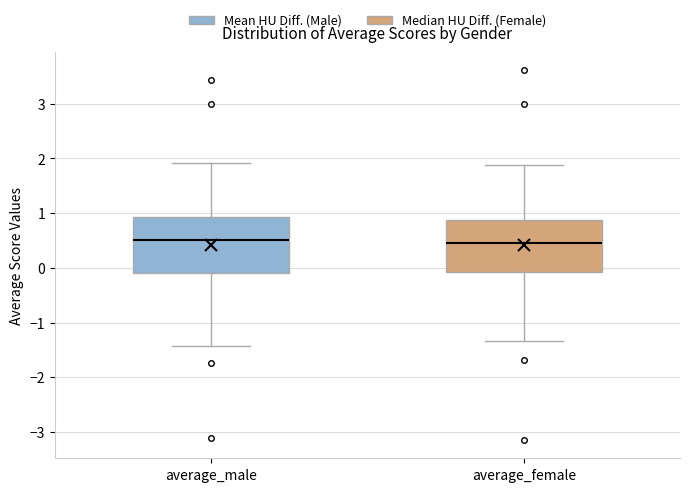

Reading left to right, transcribe this box plot: for each box, give where its median line is, the range the box spans, and where its two whiskers end, as read against the y-axis. The values are not printed on the chart, so give them approximately, as read against the axis.

average_male: median 0.5, box -0.1 to 0.9, whiskers -1.4 to 1.9
average_female: median 0.5, box -0.1 to 0.9, whiskers -1.3 to 1.9